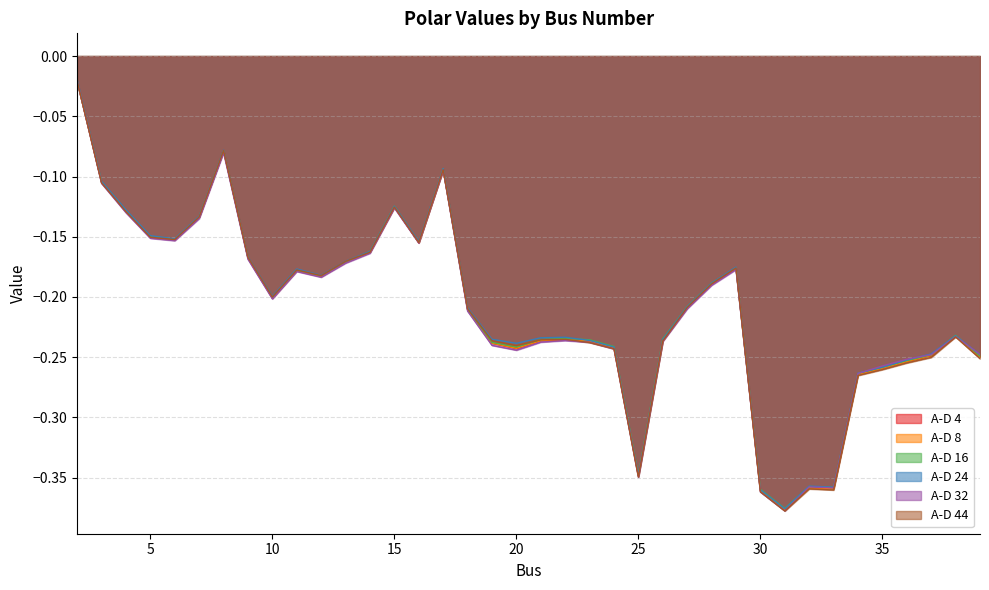

In A-D 8, how many points are lower than both neighbors (excluding endpoints)?

8